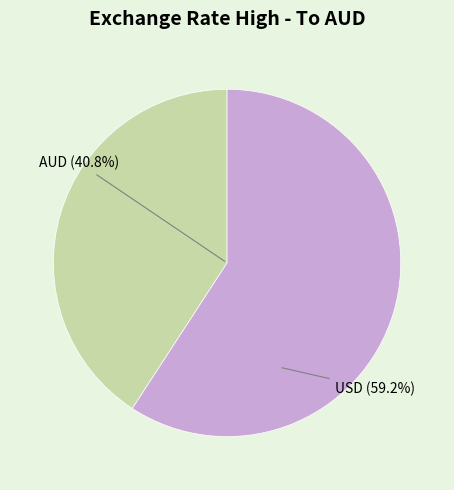

What is the largest slice in the pie chart?

USD